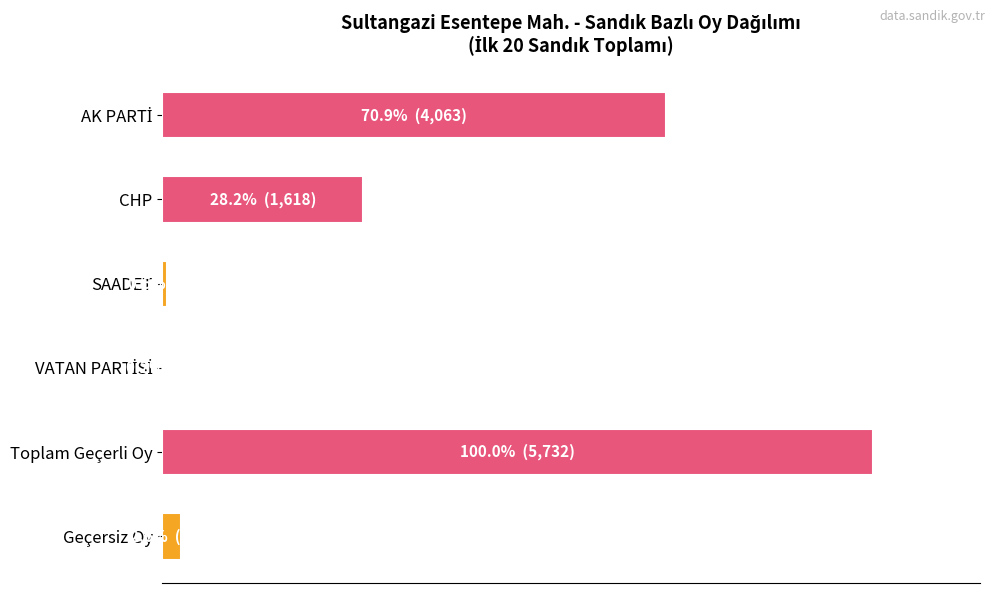

Count the number of data series in this chart.

1